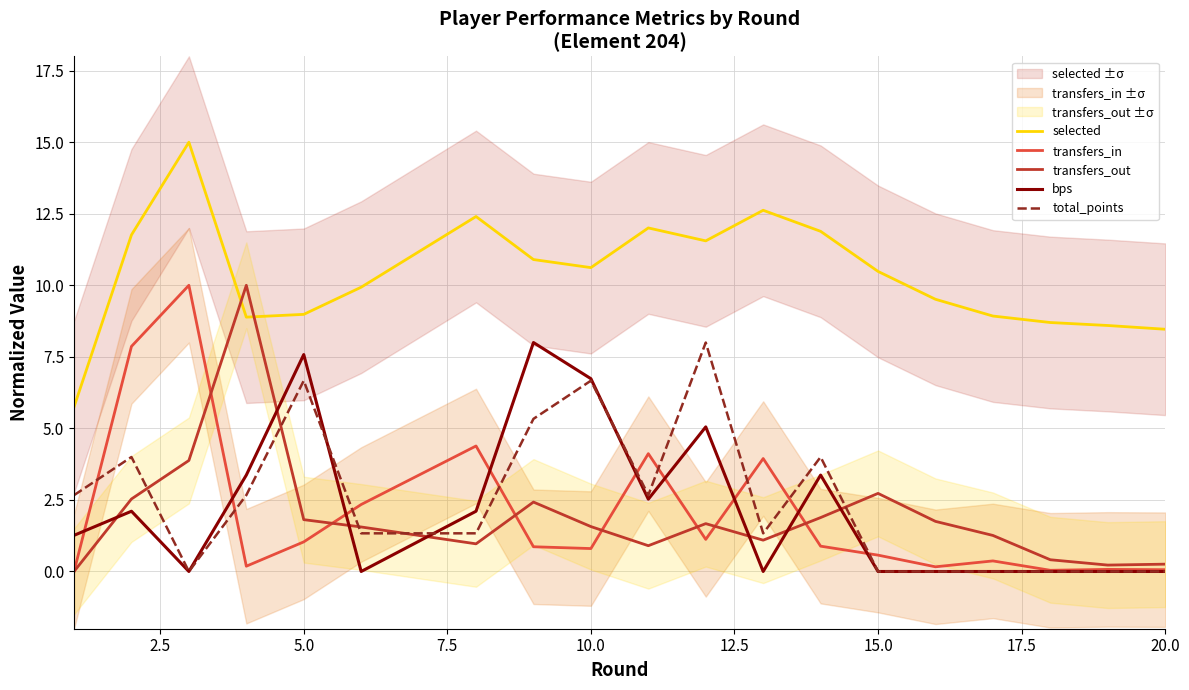

The value of total_points at 16 is -3.7. True or false?

False